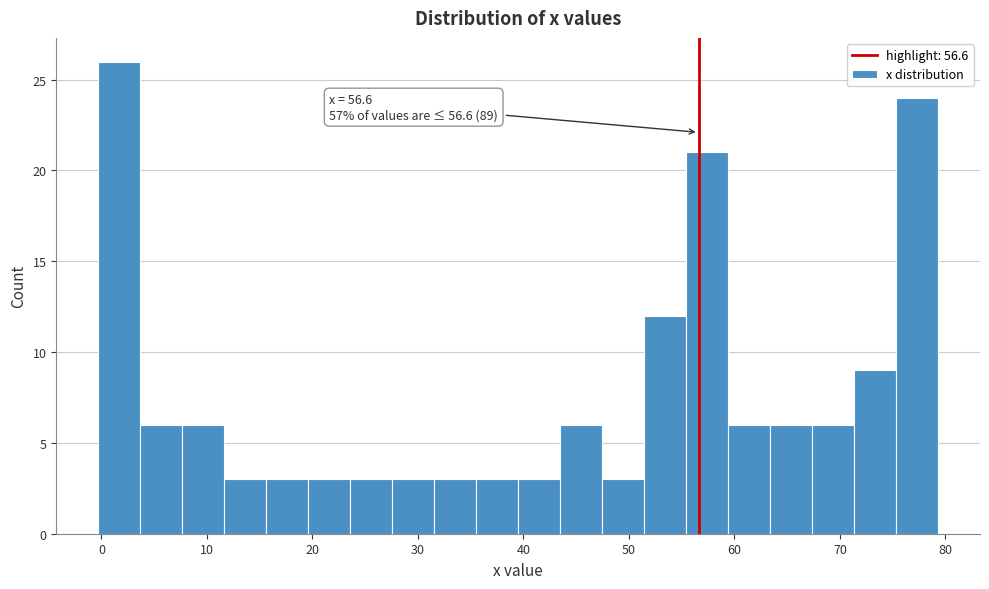

Read against the x-axis, roughly where is the centre of the tallest bar?

2